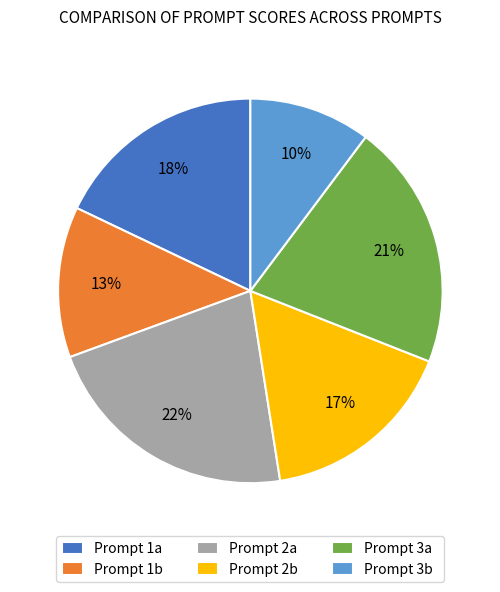

Is there a majority slice in this chart?

No